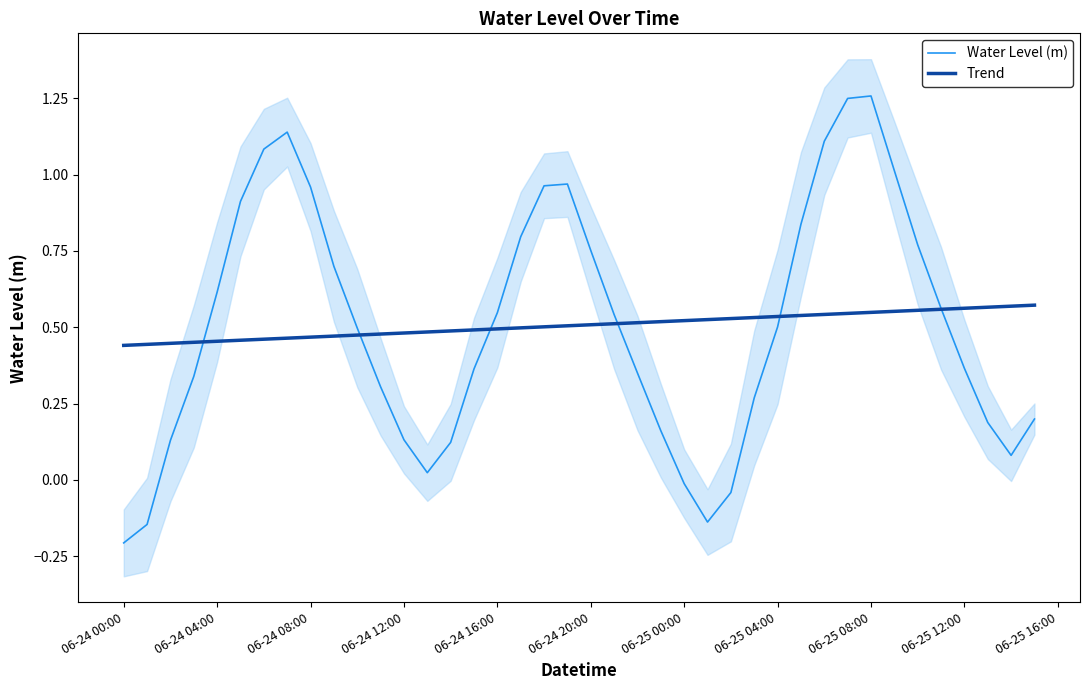

Rank the series by their average value, from highest to lowest.

Water Level (m), Trend